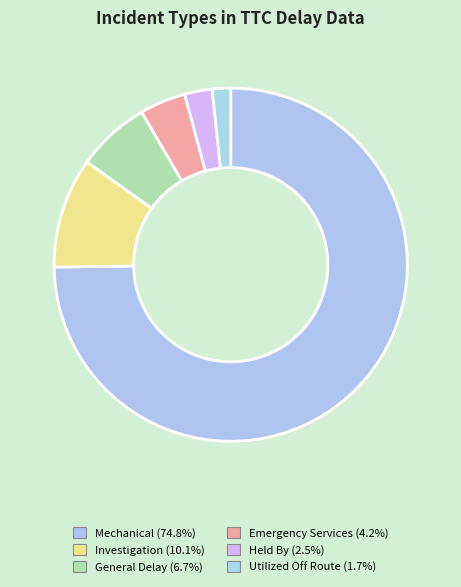

How much of the chart is everything except Emergency Services?

95.8%